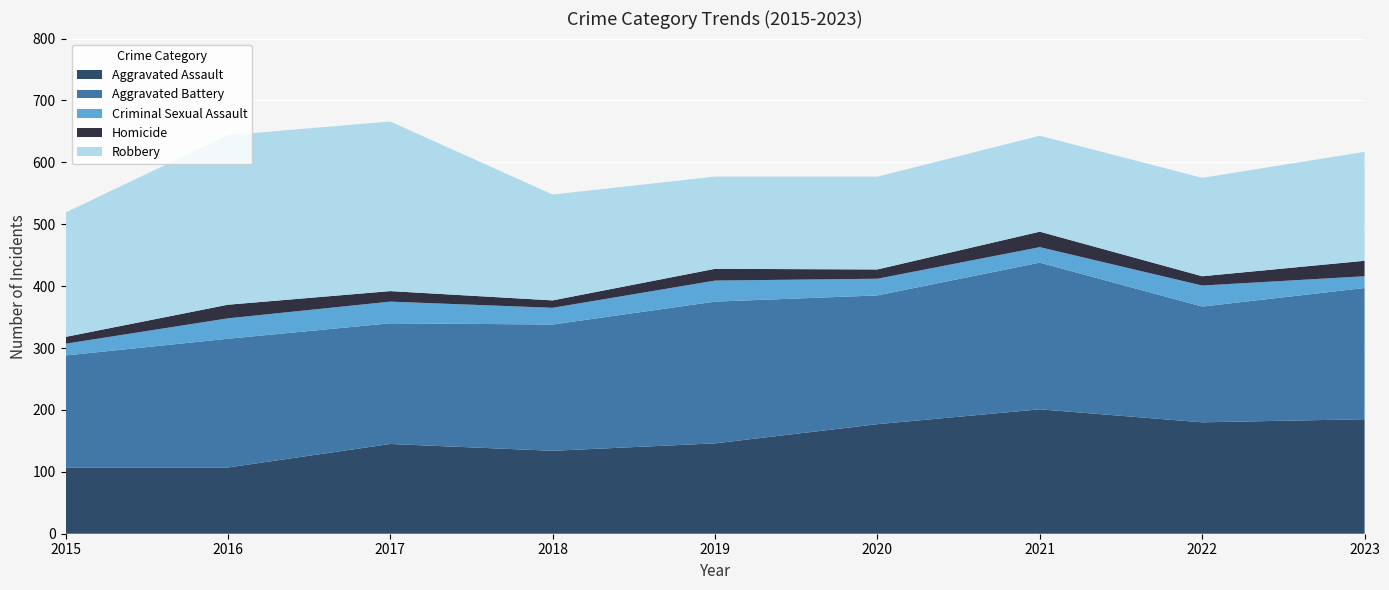

Reading left to right, what are all the values shown in this chart?

Aggravated Assault: 2015=107	2016=107	2017=145	2018=134	2019=146	2020=177	2021=201	2022=180	2023=185
Aggravated Battery: 2015=181	2016=208	2017=195	2018=204	2019=229	2020=208	2021=237	2022=187	2023=212
Criminal Sexual Assault: 2015=19	2016=33	2017=35	2018=27	2019=34	2020=27	2021=25	2022=34	2023=19
Homicide: 2015=11	2016=22	2017=17	2018=12	2019=19	2020=15	2021=25	2022=15	2023=25
Robbery: 2015=201	2016=274	2017=274	2018=171	2019=149	2020=150	2021=155	2022=159	2023=176